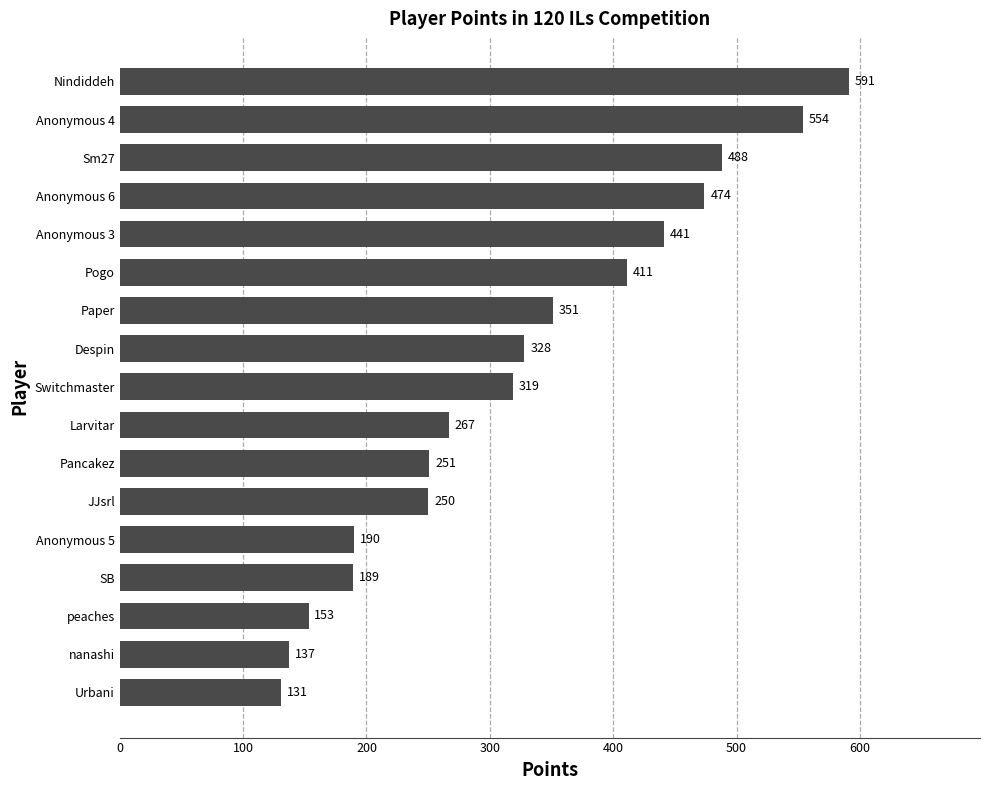

What is the smallest value displayed?

131